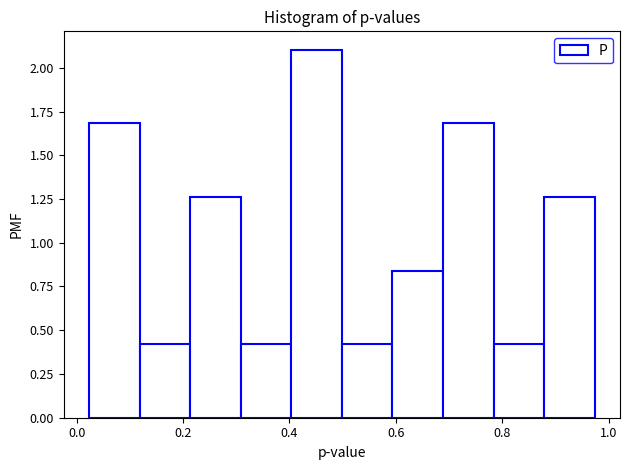

How tall is the bar that spans 0.78 to 0.88 on the x-axis? Neither the bar edges nor the heights are printed on the chart, so give them approximately, as read against the axes.

0.40